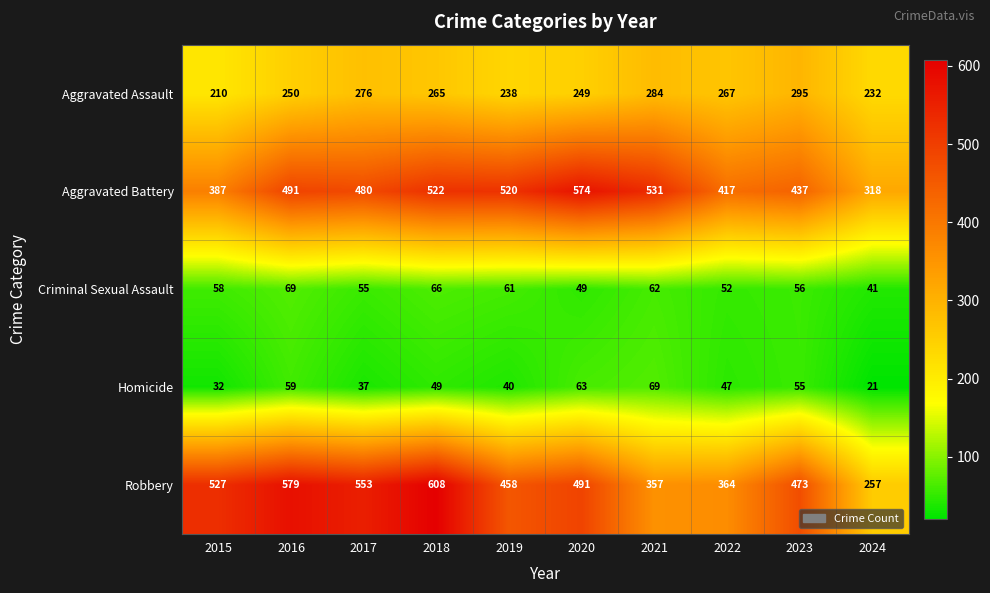

Which label corresponds to the smallest value in the chart?

2024